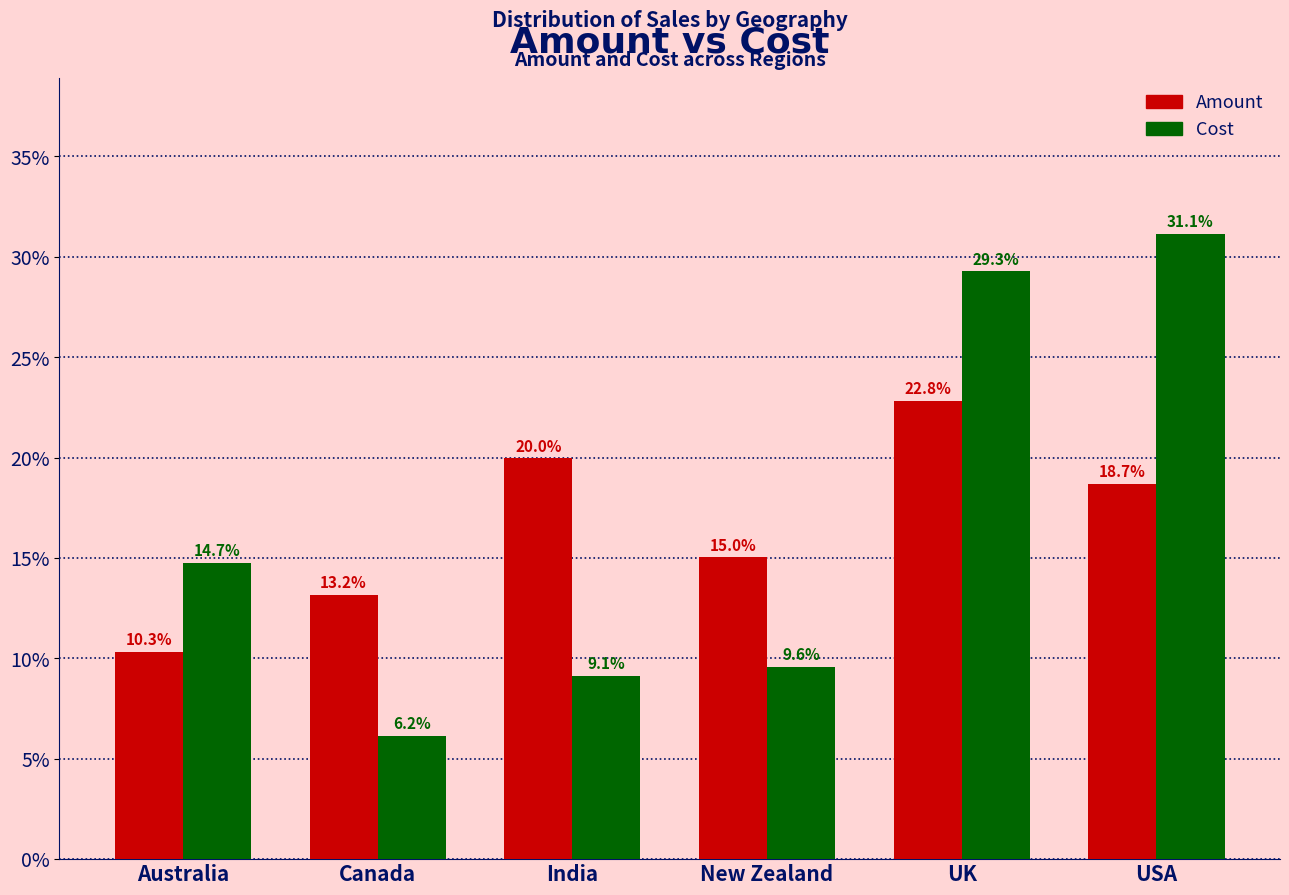

Read the Cost value at USA.

31.1